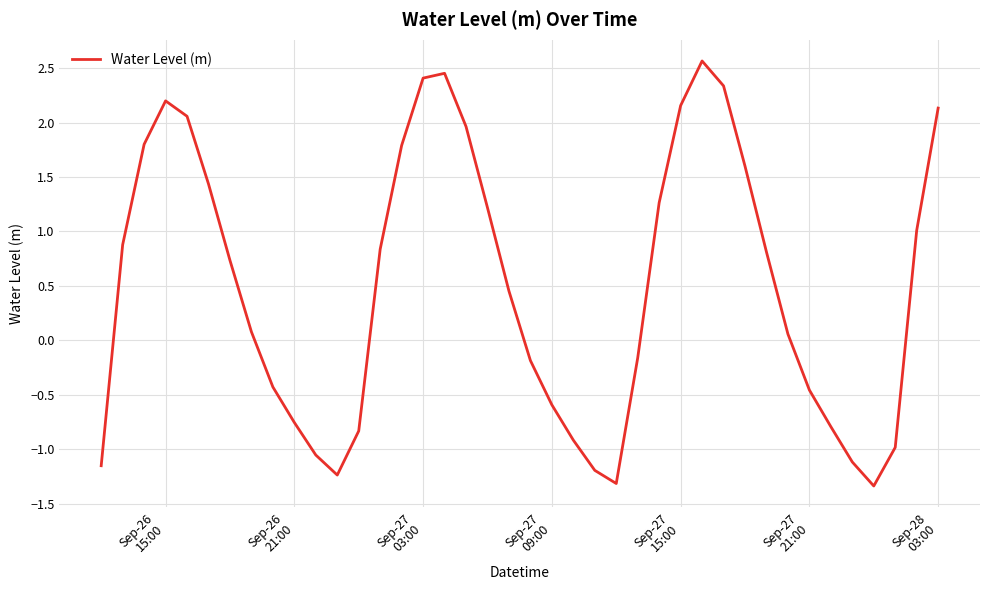

What is the difference between the maximum and minimum values?

3.9